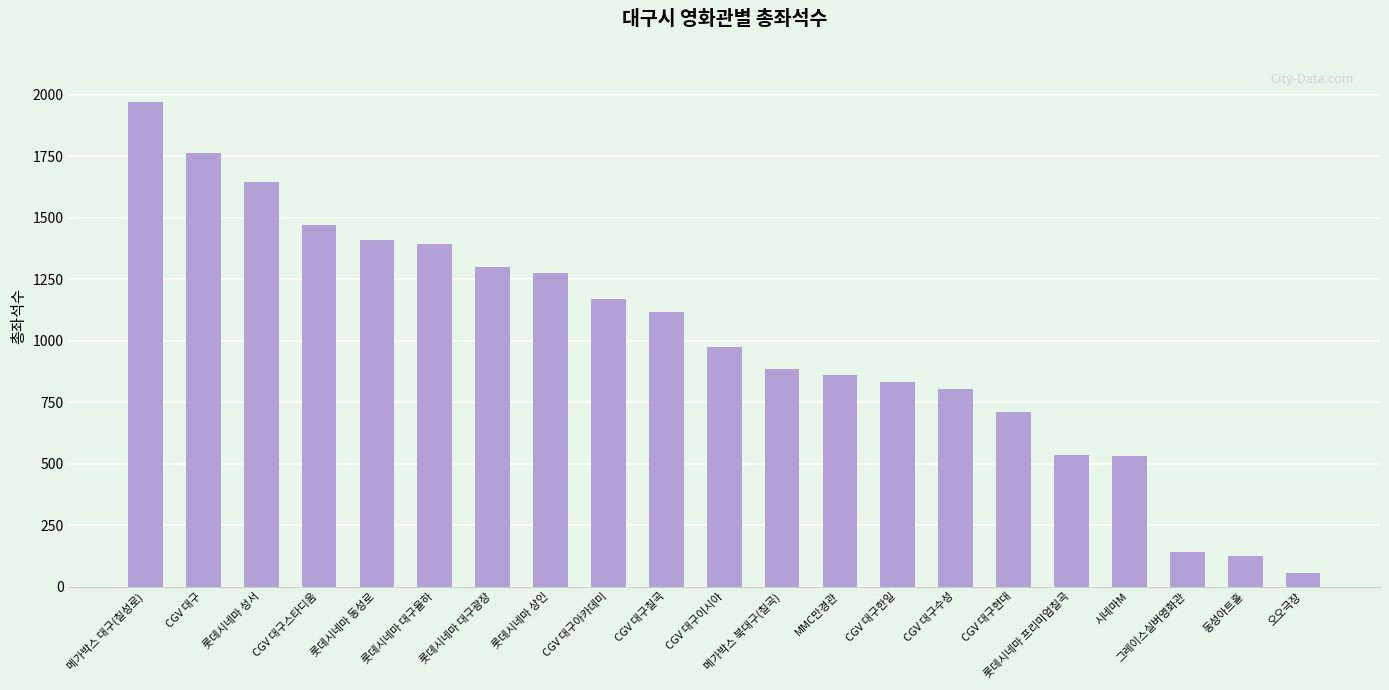

What is the sum of all values?

20975